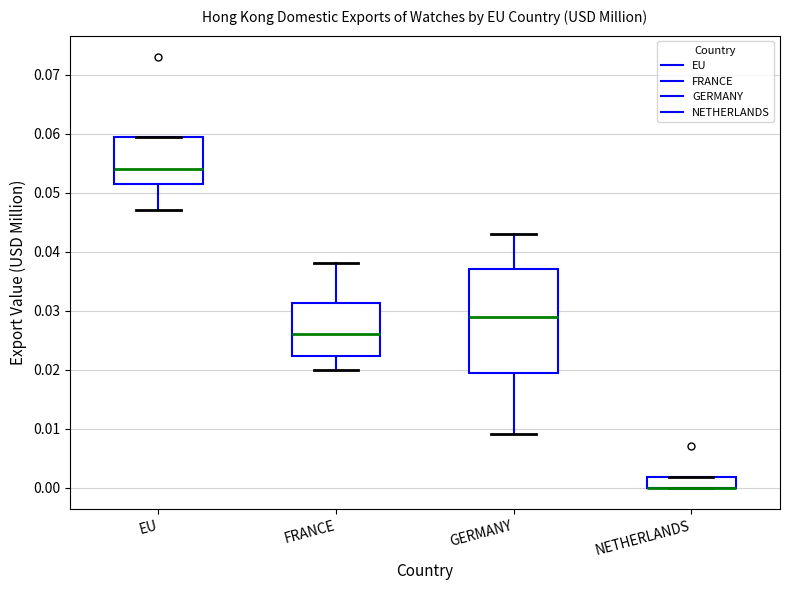

Reading left to right, read every box against the y-axis: the position of its median line, the range the box covers, and the ends of its whiskers. The values are not printed on the chart, so give them approximately, as read against the axis.

EU: median 0.054, box 0.052 to 0.060, whiskers 0.047 to 0.060
FRANCE: median 0.026, box 0.022 to 0.031, whiskers 0.020 to 0.038
GERMANY: median 0.029, box 0.020 to 0.037, whiskers 0.009 to 0.043
NETHERLANDS: median 0.000 (drawn on the box's lower edge), box 0.000 to 0.002, whiskers 0.000 to 0.002